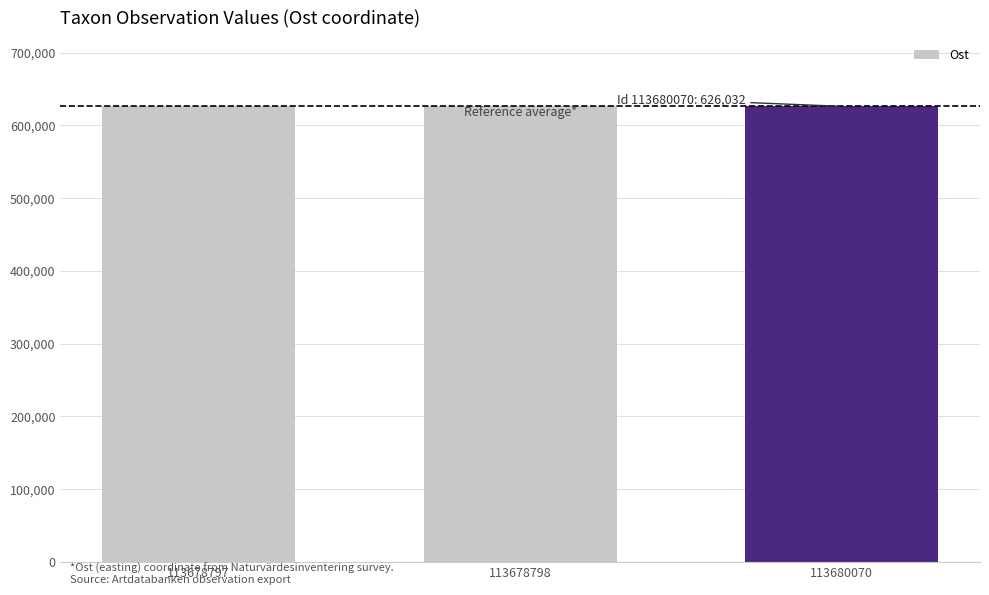

The value at 113680070 is 626032. True or false?

True